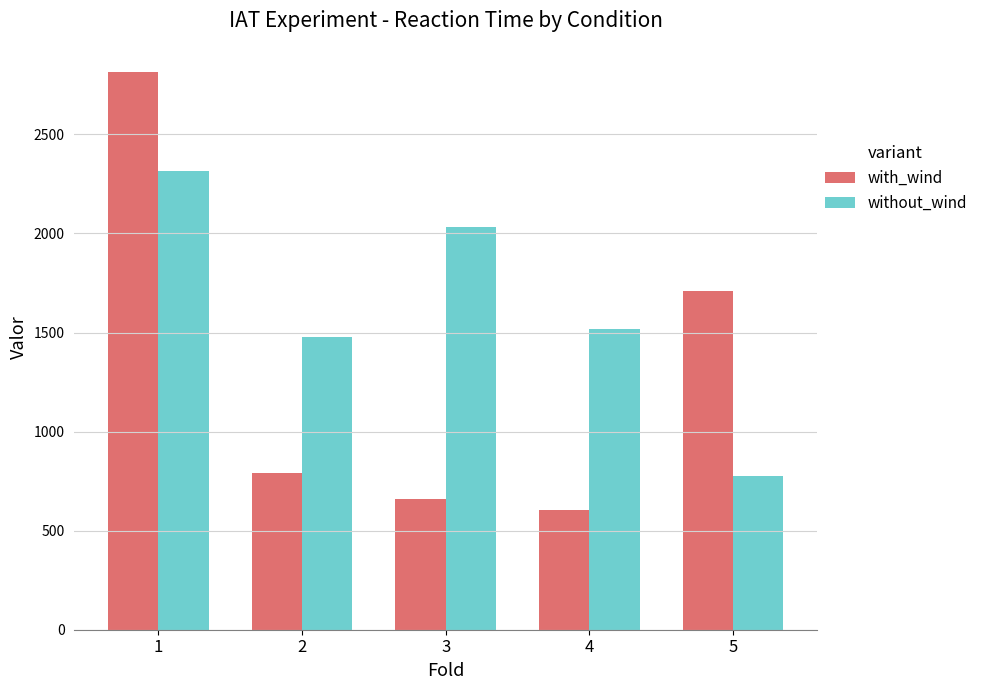

What is the difference between the maximum and second lowest values in the with_wind series?

2159